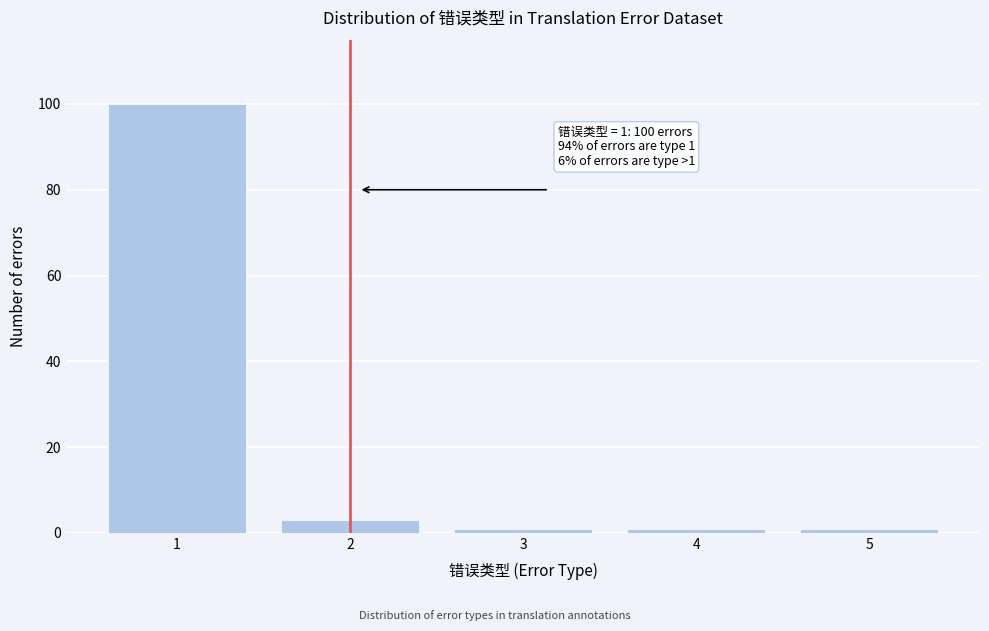

Reading left to right, what are all the values shown in this chart?

100	3	1	1	1